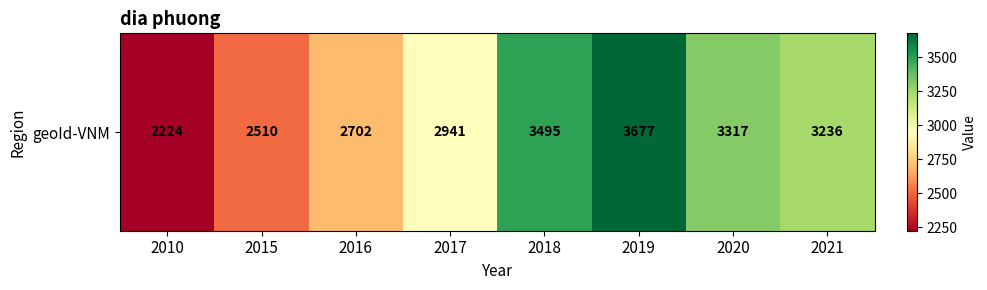

Where does the data first go above 3236?

2018